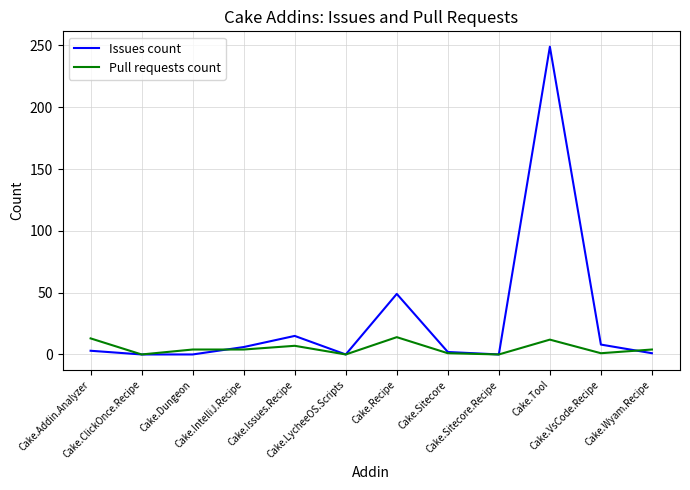

Count the number of categories in the chart.

12